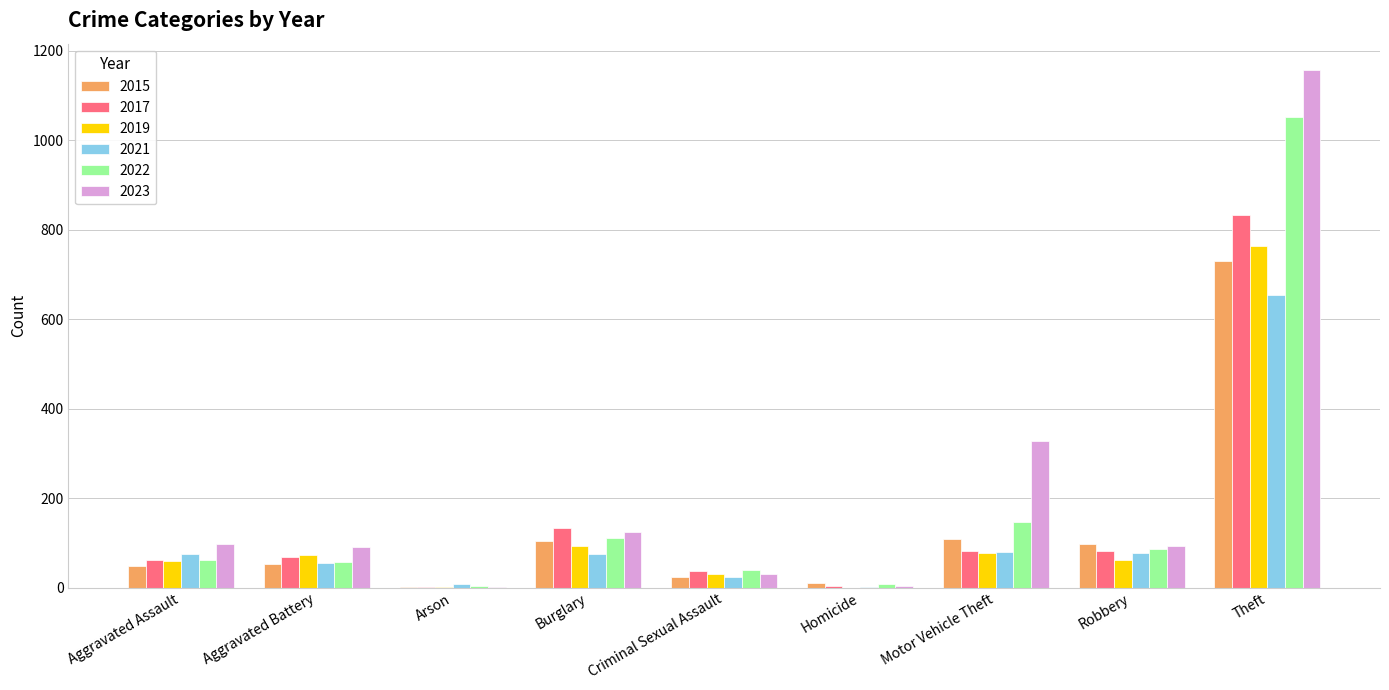

What is the sum of all 2023 values?

1925